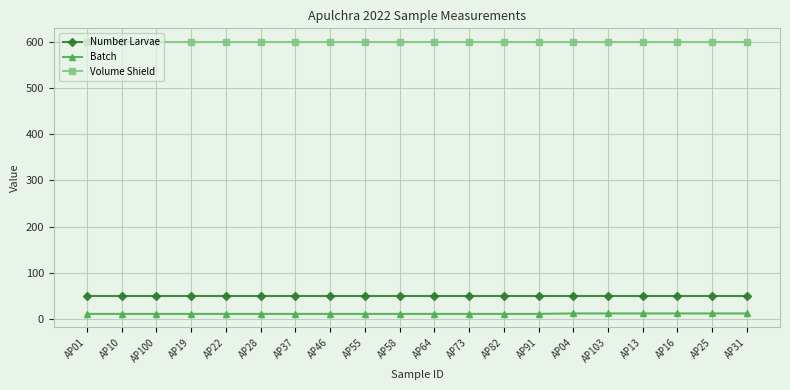

Which series has the largest total across all categories?

Volume Shield